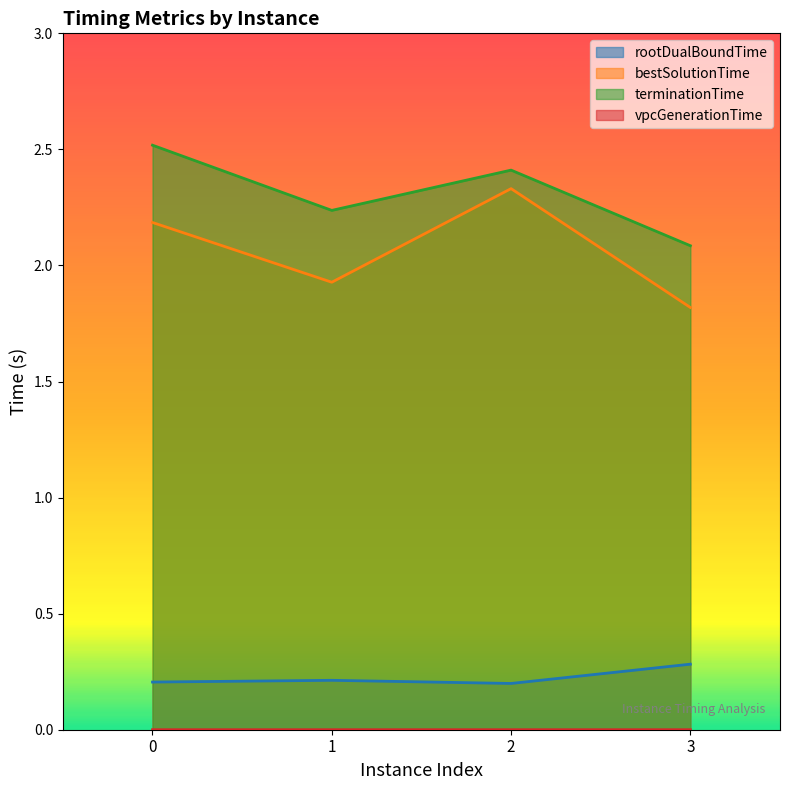

What is the sum of the bestSolutionTime values at 0 and 2?

4.5